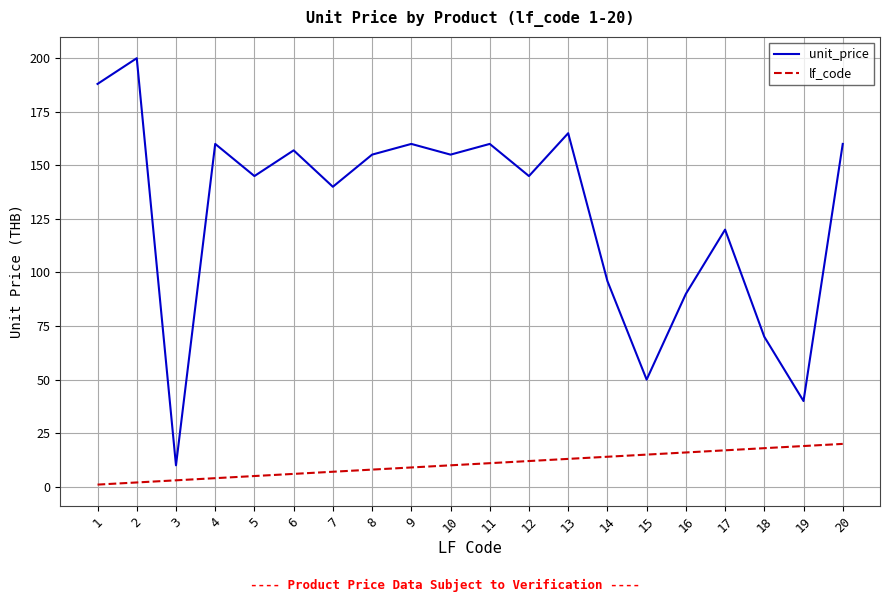

True or false: unit_price and lf_code intersect in this chart.

False